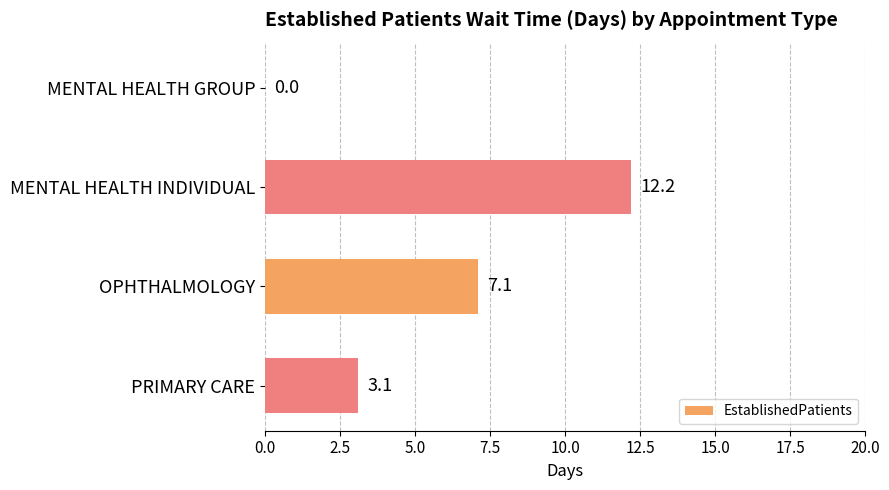

How many distinct data groups are displayed?

1